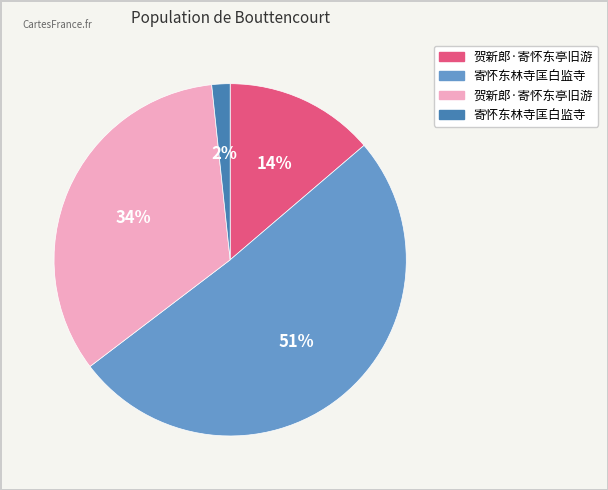

Does any single category account for the majority?

Yes